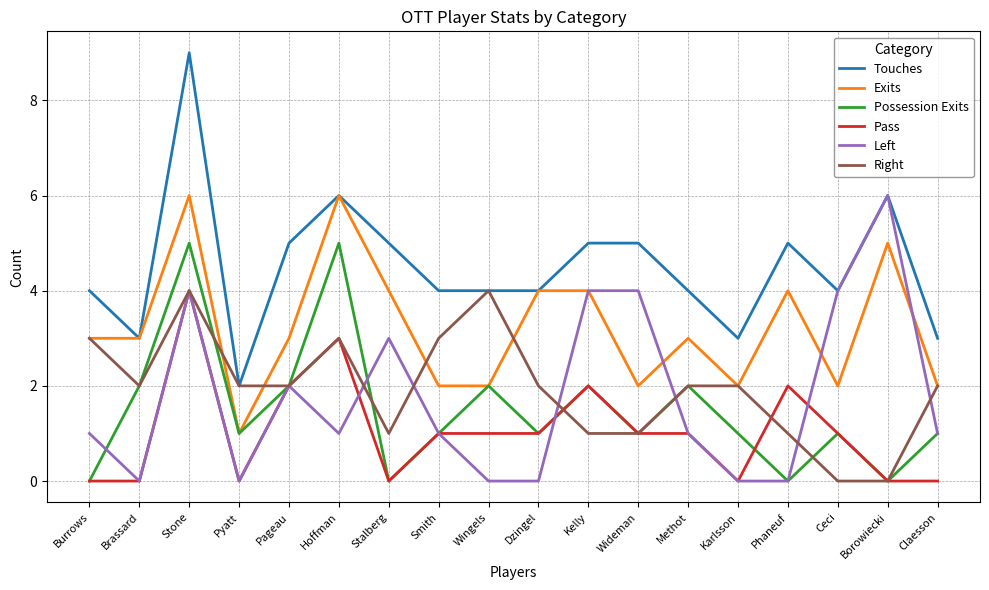

Reading left to right, transcribe all the data shown in this chart.

Touches: Burrows=4	Brassard=3	Stone=9	Pyatt=2	Pageau=5	Hoffman=6	Stalberg=5	Smith=4	Wingels=4	Dzingel=4	Kelly=5	Wideman=5	Methot=4	Karlsson=3	Phaneuf=5	Ceci=4	Borowiecki=6	Claesson=3
Exits: Burrows=3	Brassard=3	Stone=6	Pyatt=1	Pageau=3	Hoffman=6	Stalberg=4	Smith=2	Wingels=2	Dzingel=4	Kelly=4	Wideman=2	Methot=3	Karlsson=2	Phaneuf=4	Ceci=2	Borowiecki=5	Claesson=2
Possession Exits: Burrows=0	Brassard=2	Stone=5	Pyatt=1	Pageau=2	Hoffman=5	Stalberg=0	Smith=1	Wingels=2	Dzingel=1	Kelly=2	Wideman=1	Methot=2	Karlsson=1	Phaneuf=0	Ceci=1	Borowiecki=0	Claesson=1
Pass: Burrows=0	Brassard=0	Stone=4	Pyatt=0	Pageau=2	Hoffman=3	Stalberg=0	Smith=1	Wingels=1	Dzingel=1	Kelly=2	Wideman=1	Methot=1	Karlsson=0	Phaneuf=2	Ceci=1	Borowiecki=0	Claesson=0
Left: Burrows=1	Brassard=0	Stone=4	Pyatt=0	Pageau=2	Hoffman=1	Stalberg=3	Smith=1	Wingels=0	Dzingel=0	Kelly=4	Wideman=4	Methot=1	Karlsson=0	Phaneuf=0	Ceci=4	Borowiecki=6	Claesson=1
Right: Burrows=3	Brassard=2	Stone=4	Pyatt=2	Pageau=2	Hoffman=3	Stalberg=1	Smith=3	Wingels=4	Dzingel=2	Kelly=1	Wideman=1	Methot=2	Karlsson=2	Phaneuf=1	Ceci=0	Borowiecki=0	Claesson=2